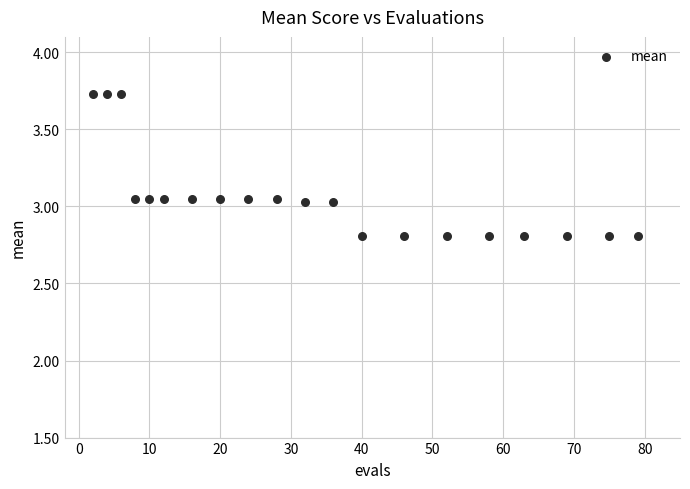

What is the range of Y values (max minus min)?

0.9